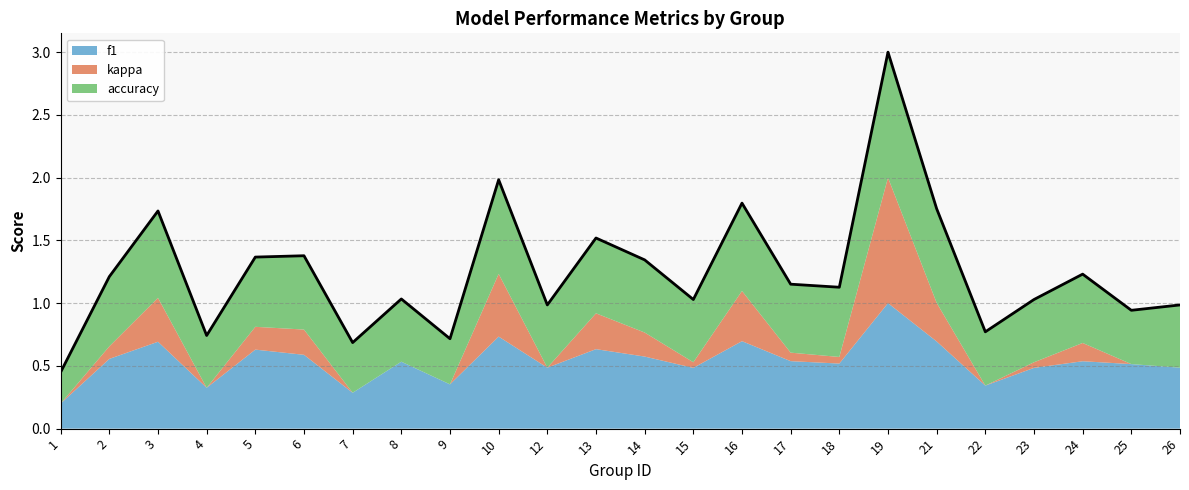

What is the difference between the accuracy values at 3 and 4?

0.3